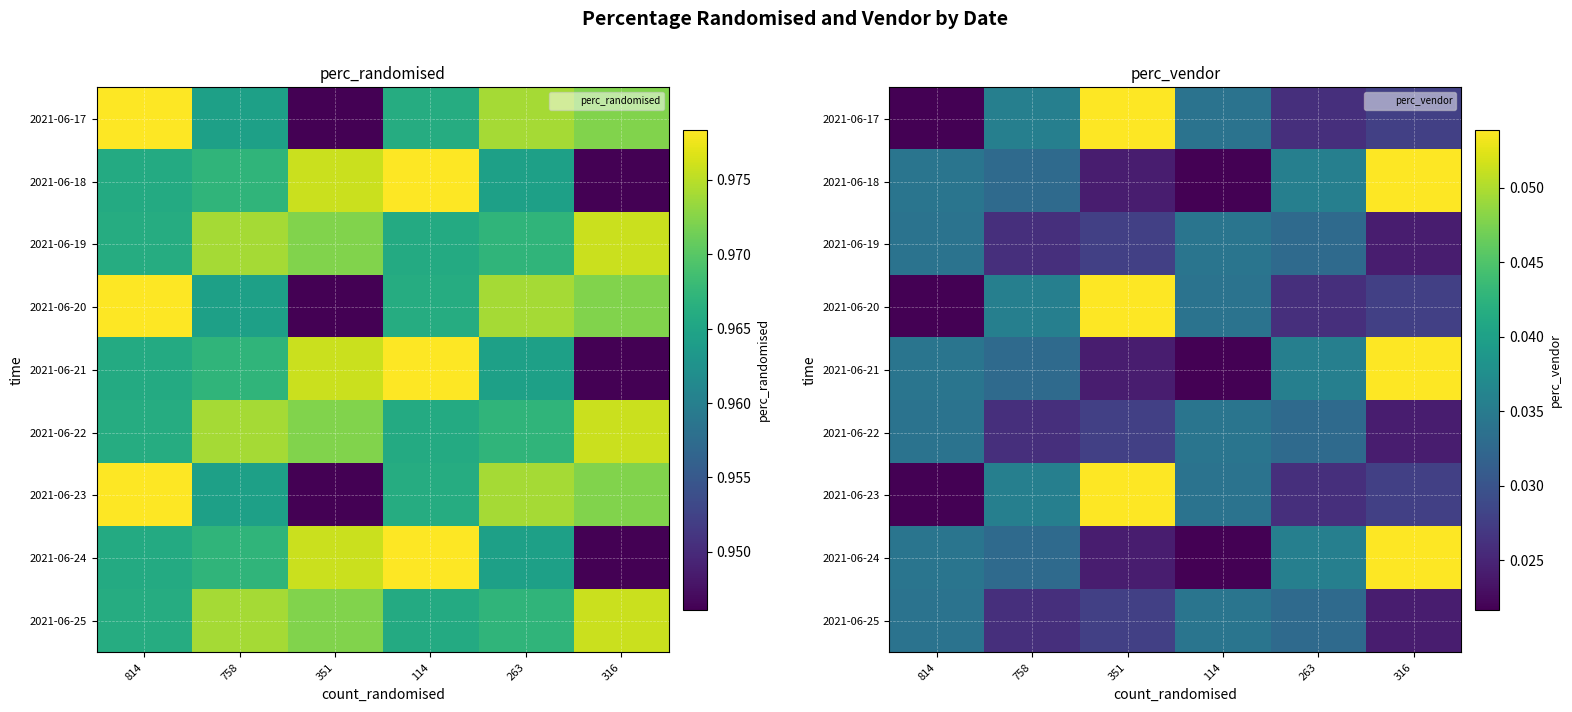

Count the 2021-06-17 values in the range 0 to 1.

6